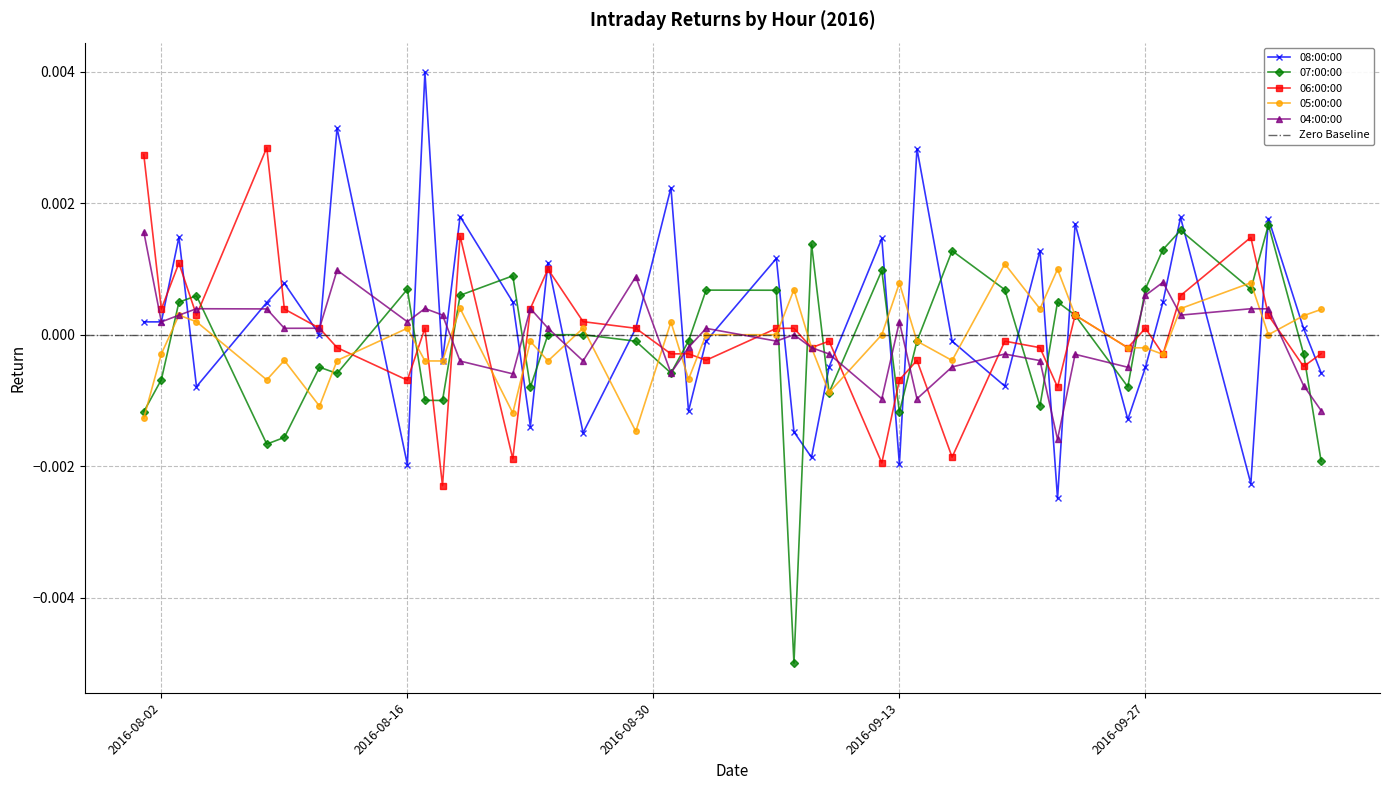

Is it true that 08:00:00 equals -0.0 at 2016-09-07?

False